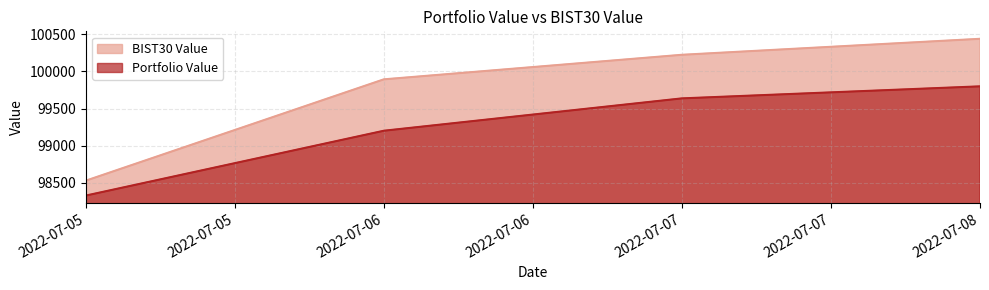

What is the total value across all series at 2022-07-08?

200235.8